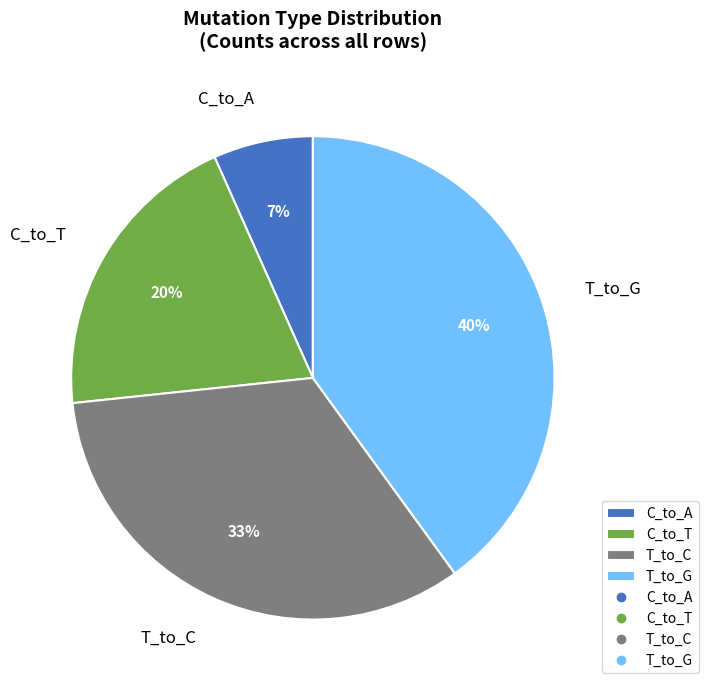

Is the sum of C_to_A and C_to_T greater than half?

No